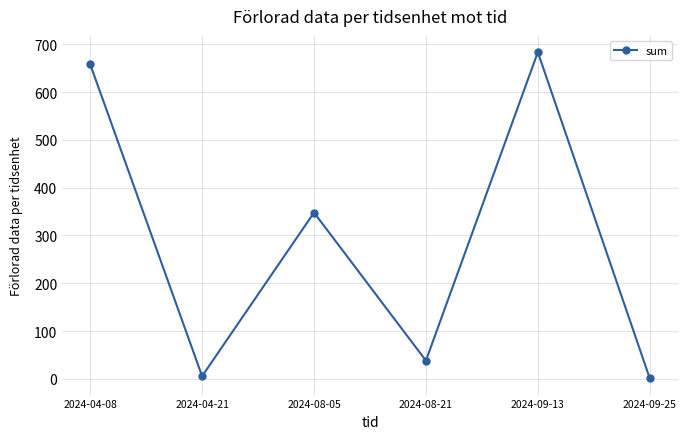

What is the sum of the values at 2024-09-13 and 2024-08-05?

1031.1